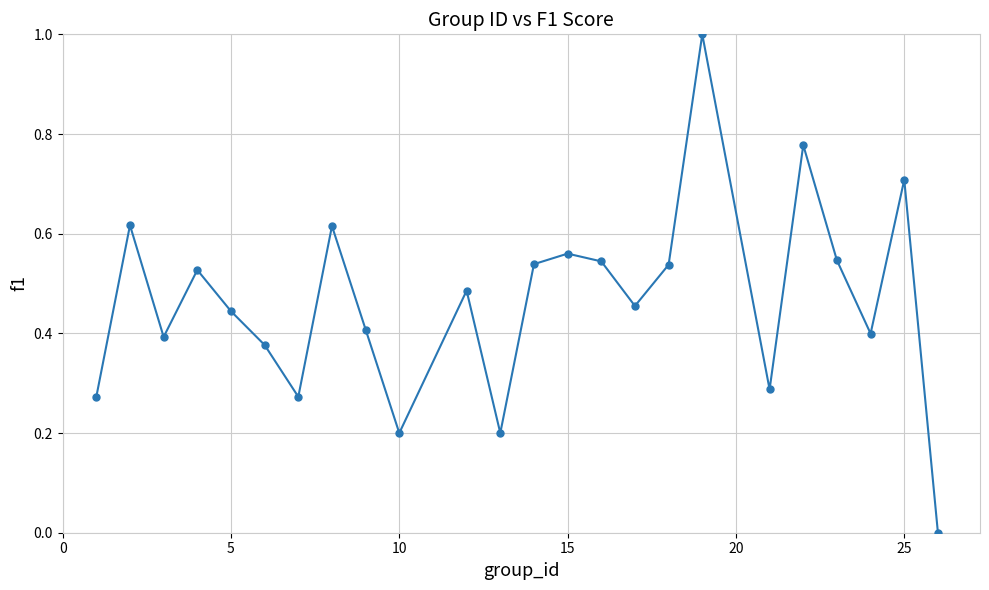

What is the greatest value displayed?

1.0